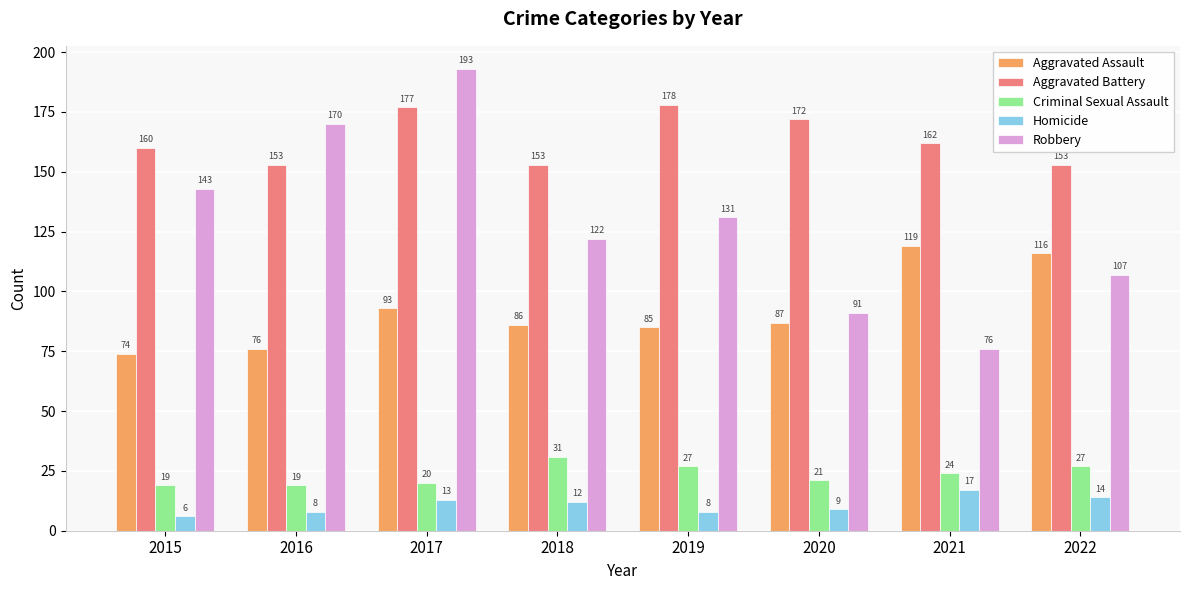

What is the difference between the maximum and minimum values in the Homicide series?

11